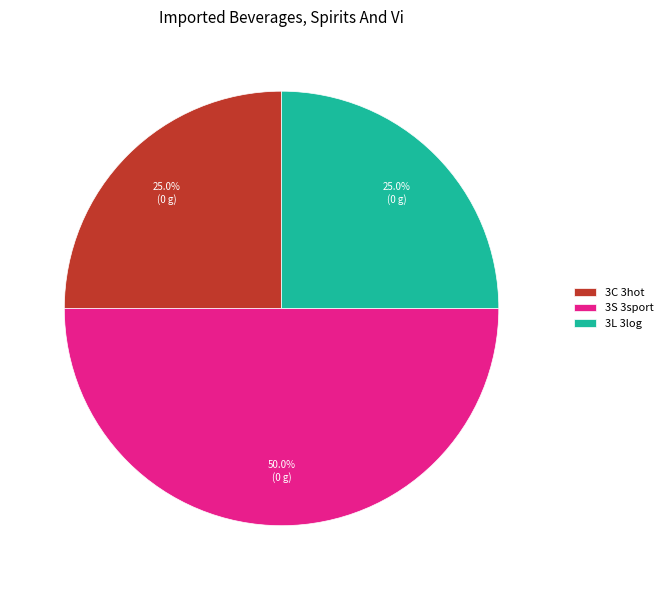

How much of the chart is everything except 3C 3hot?

75.0%